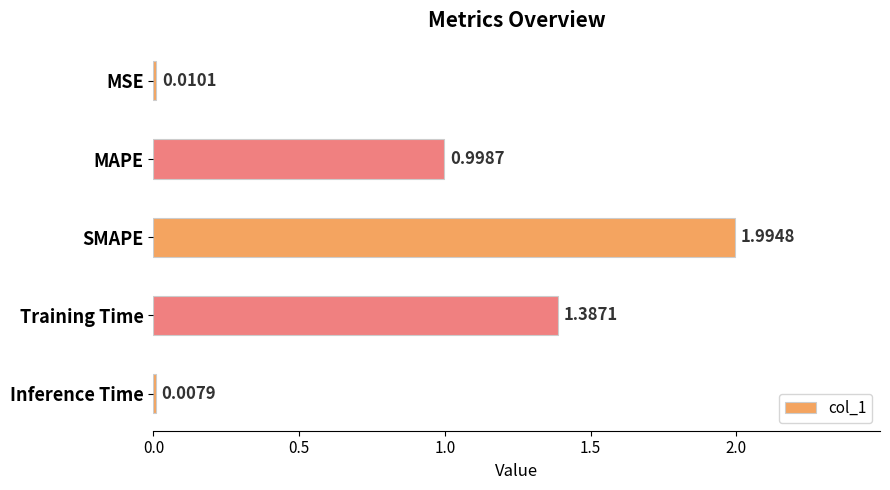

What is the label of the 4th bar from the bottom?

MAPE